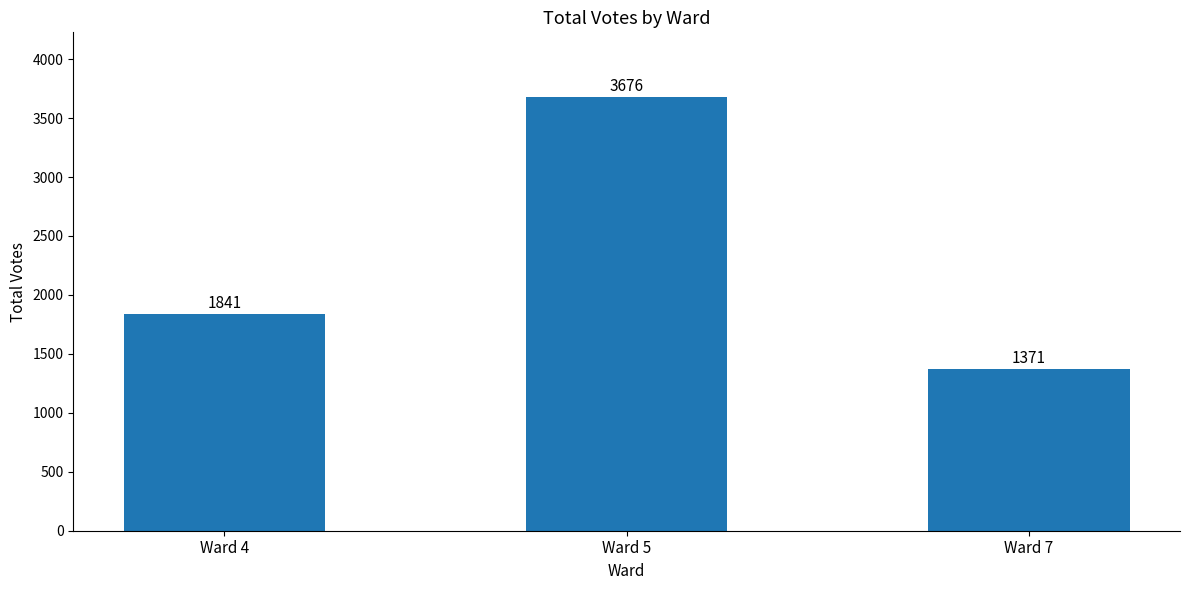

True or false: the data shows 990 at Ward 4.

False